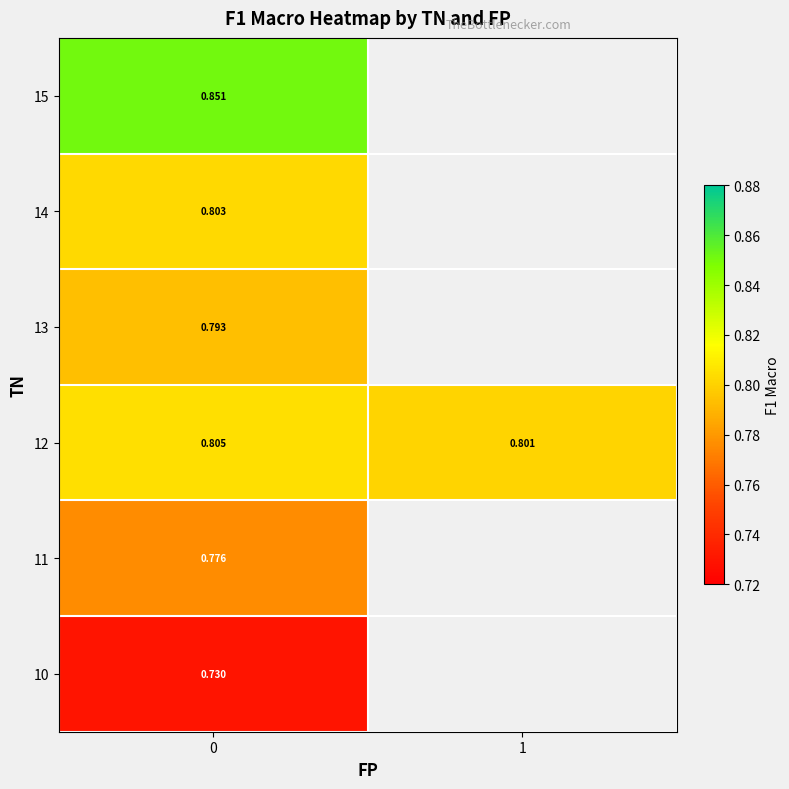

Is the value of 10 at 0 greater than the value of 12 at 0?

No